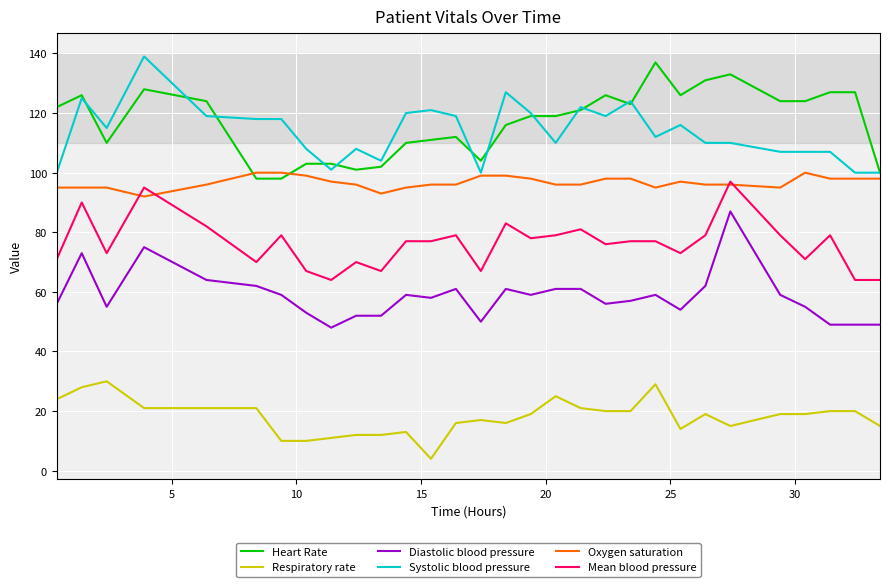

What is the maximum value for Systolic blood pressure?

139